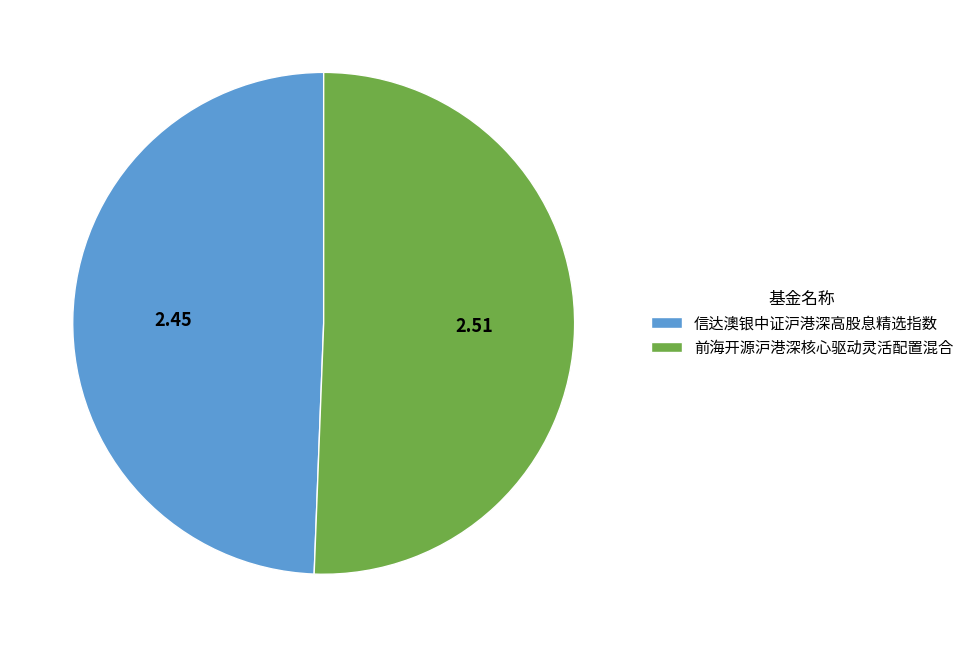

Which category has the smallest portion of the pie?

信达澳银中证沪港深高股息精选指数